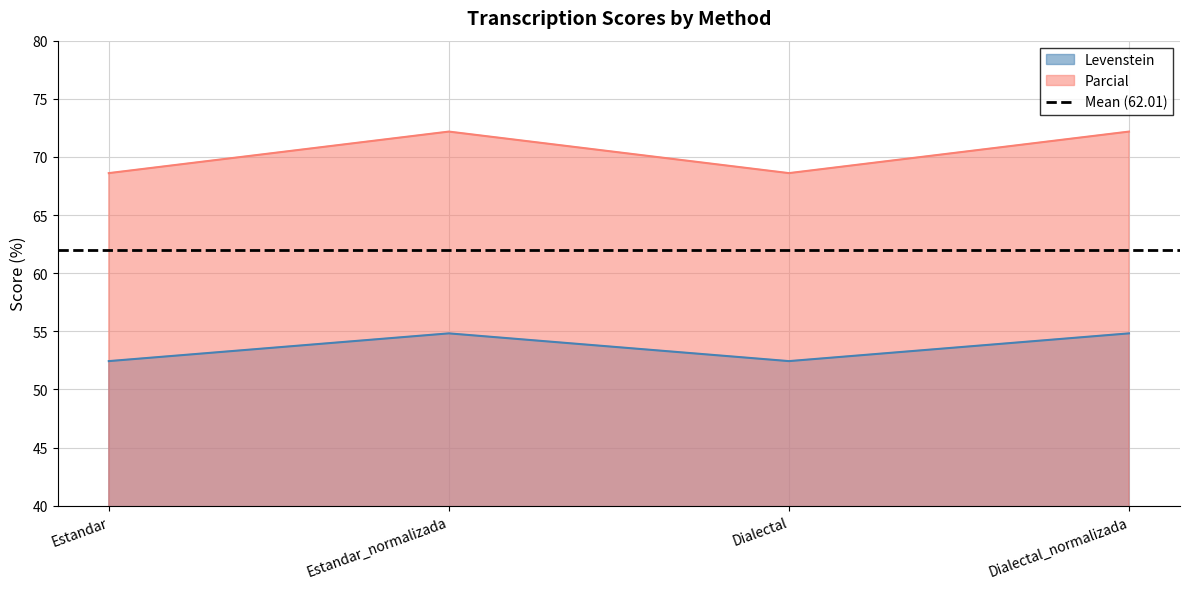

What is the difference between the maximum and minimum values in the Parcial series?

3.6